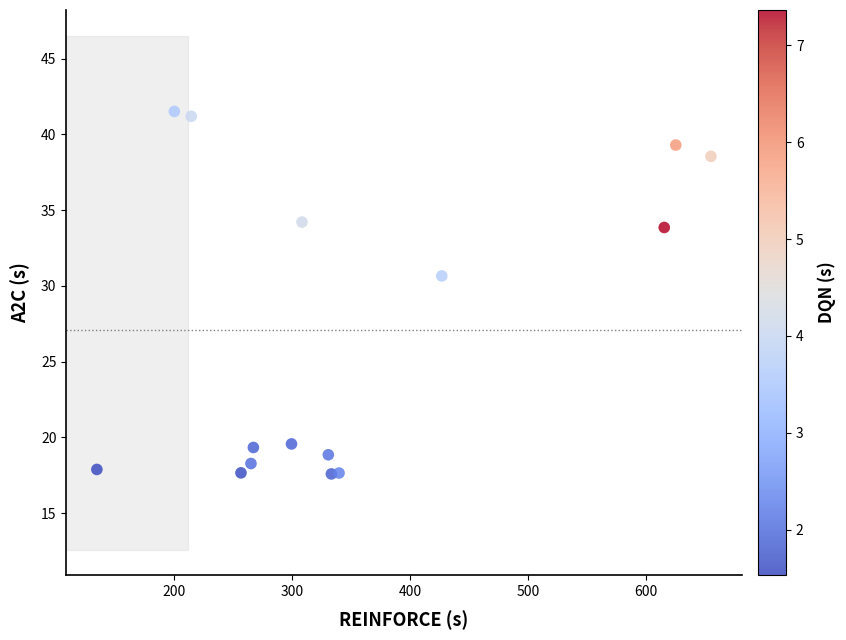

What is the range of Y values (max minus min)?

23.9